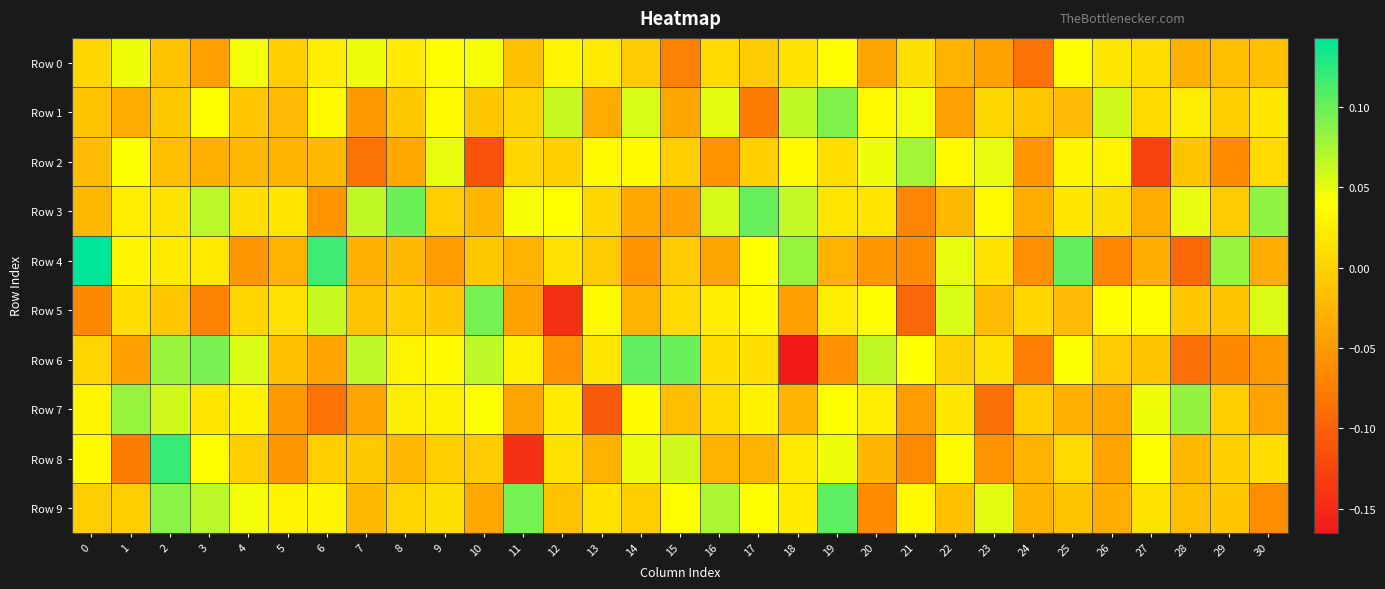

Which has a higher value, 9 or 11?

9